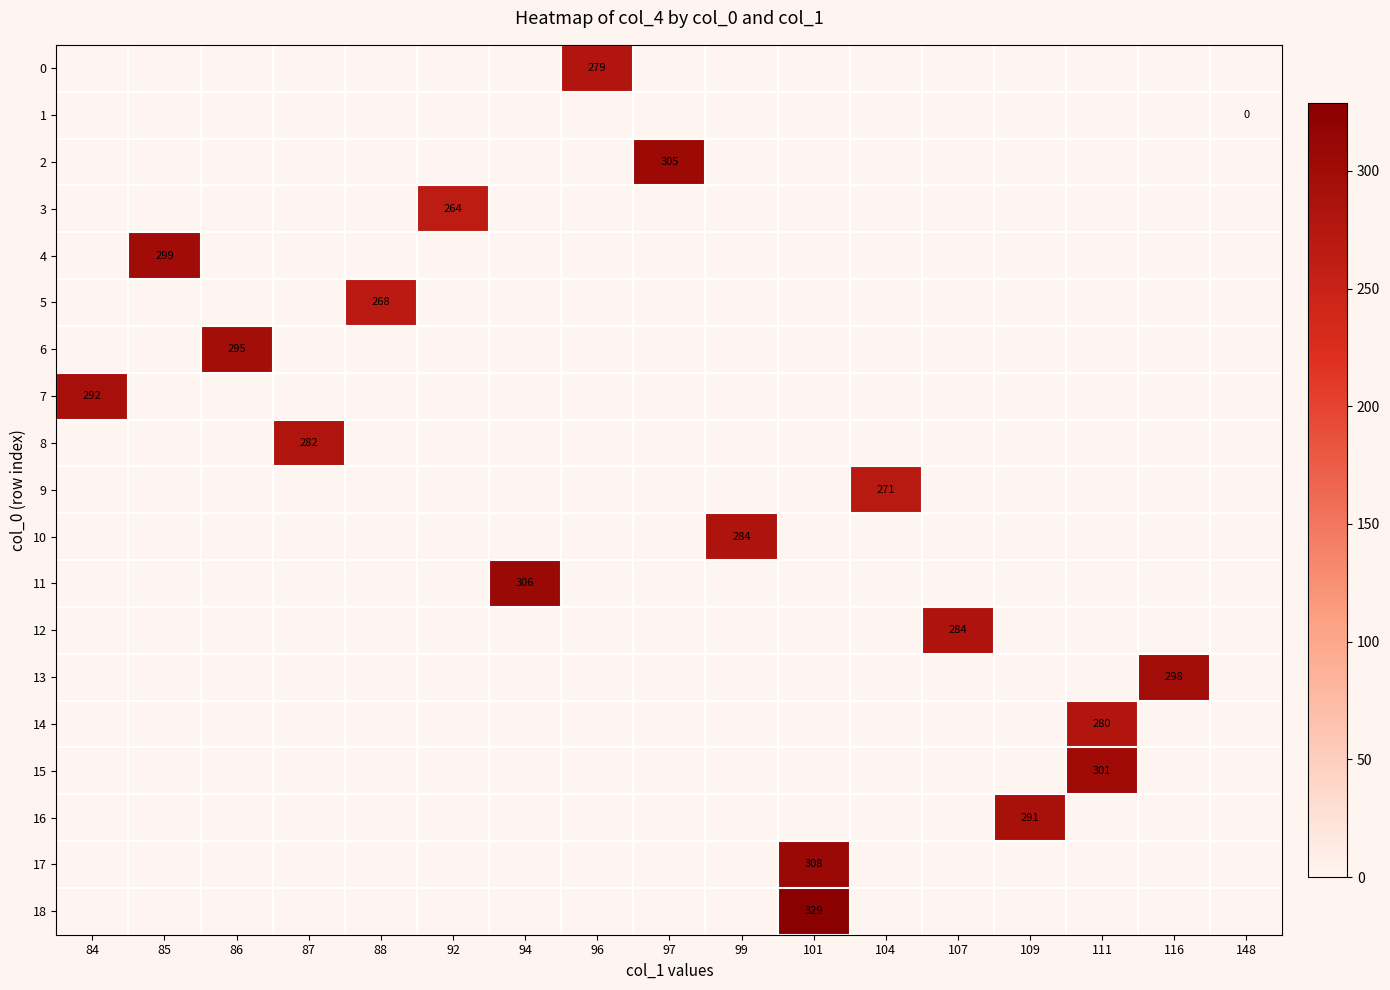

Count the number of categories in the chart.

17